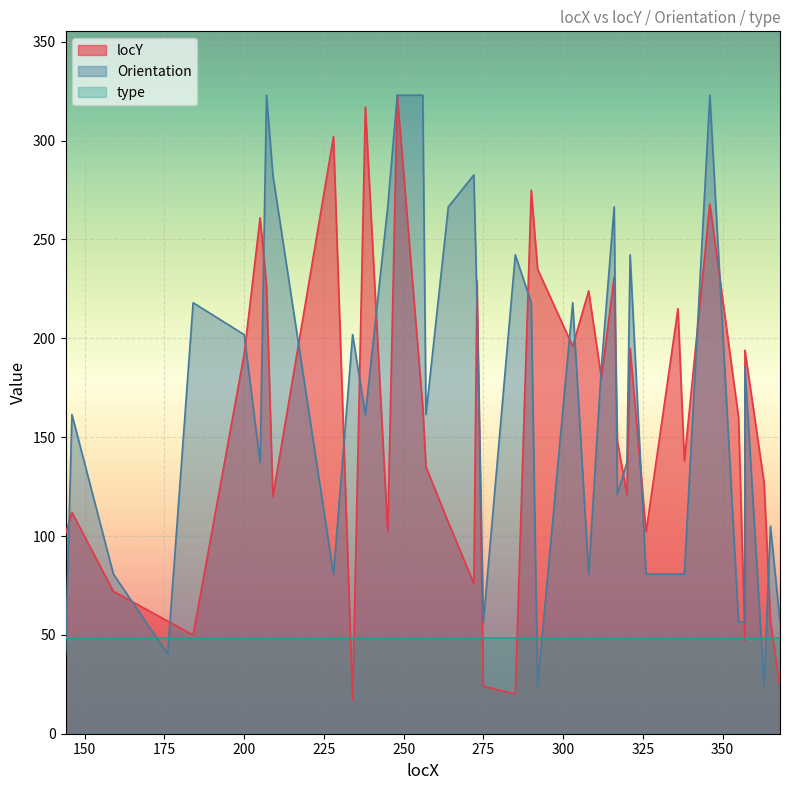

What is the highest value of the Orientation series?

323.0